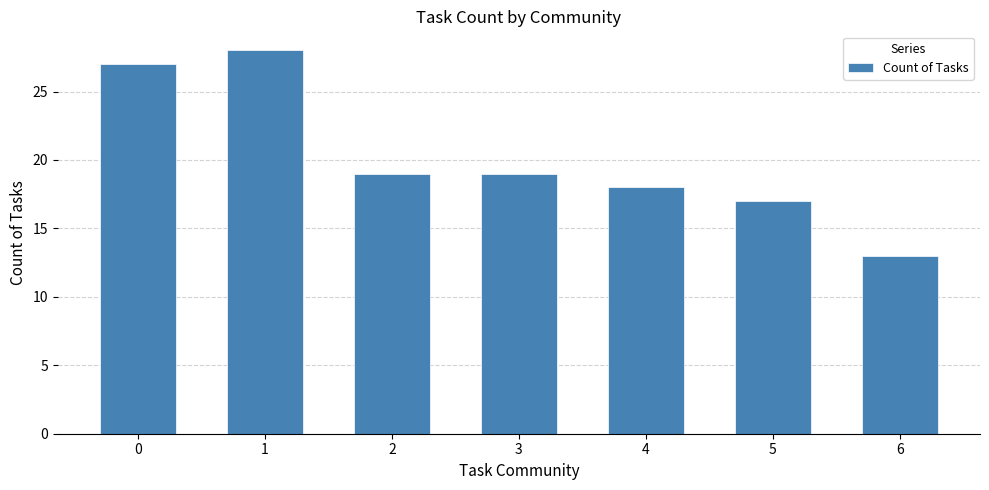

Does the chart contain stacked bars?

No